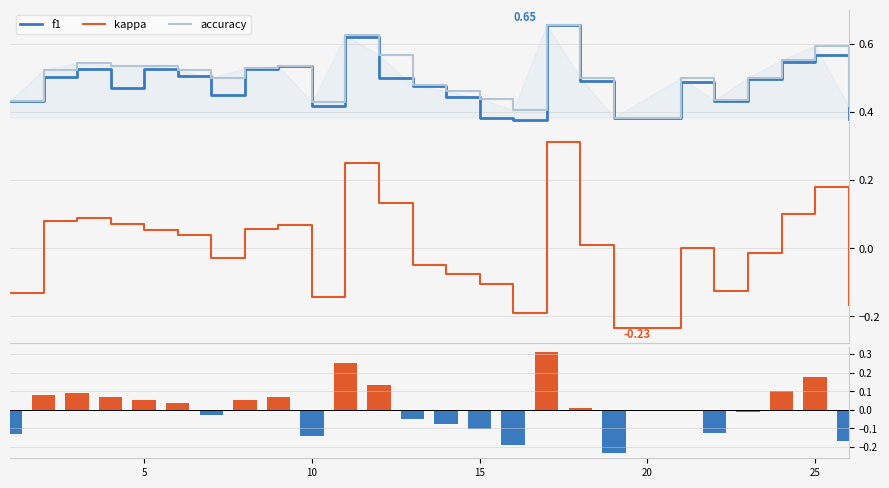

Which series has the largest total across all categories?

accuracy